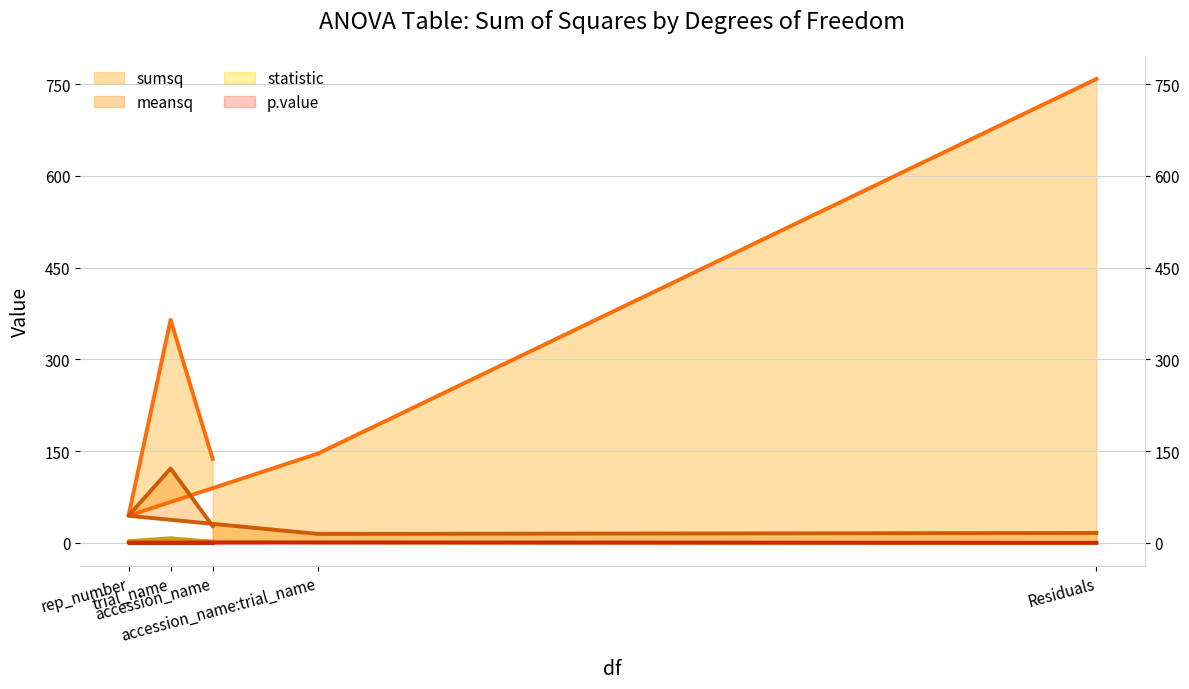

What is the average value of the sumsq (line) series?

290.0